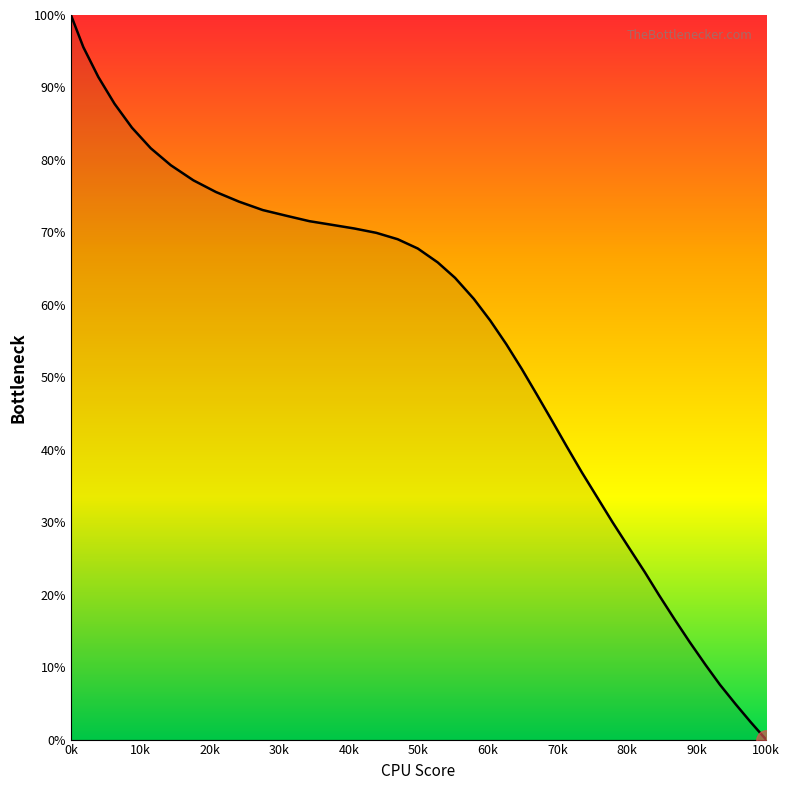

What is the average value?

53.1